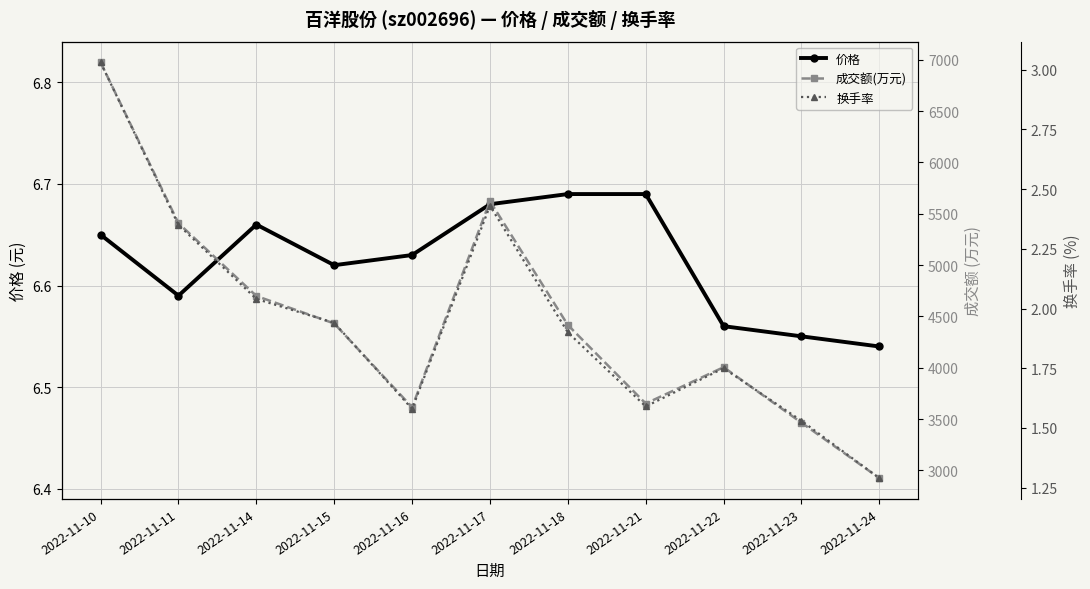

What is the minimum value for 价格?

6.5